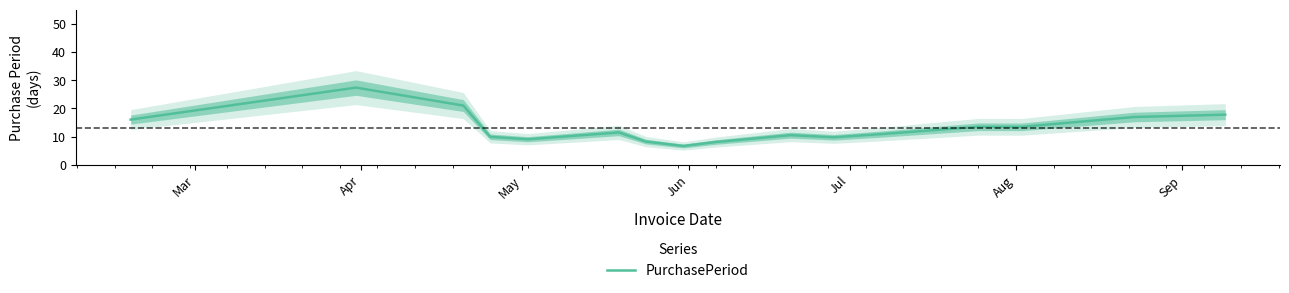

What is the change in value from Apr to Aug?

-15.9